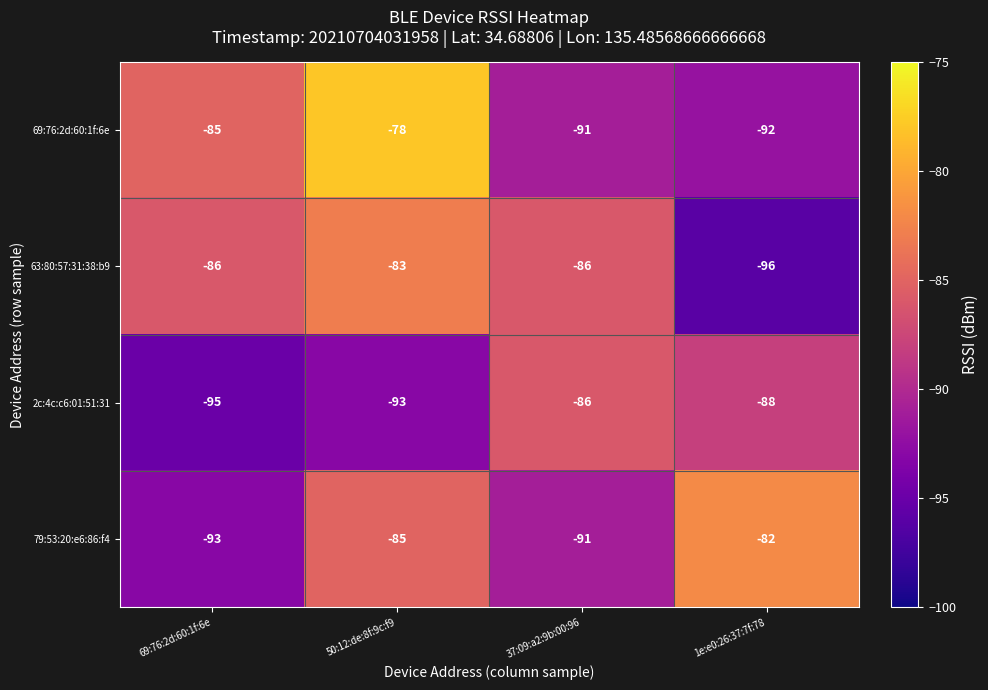

Which series has the widest spread of values?

69:76:2d:60:1f:6e